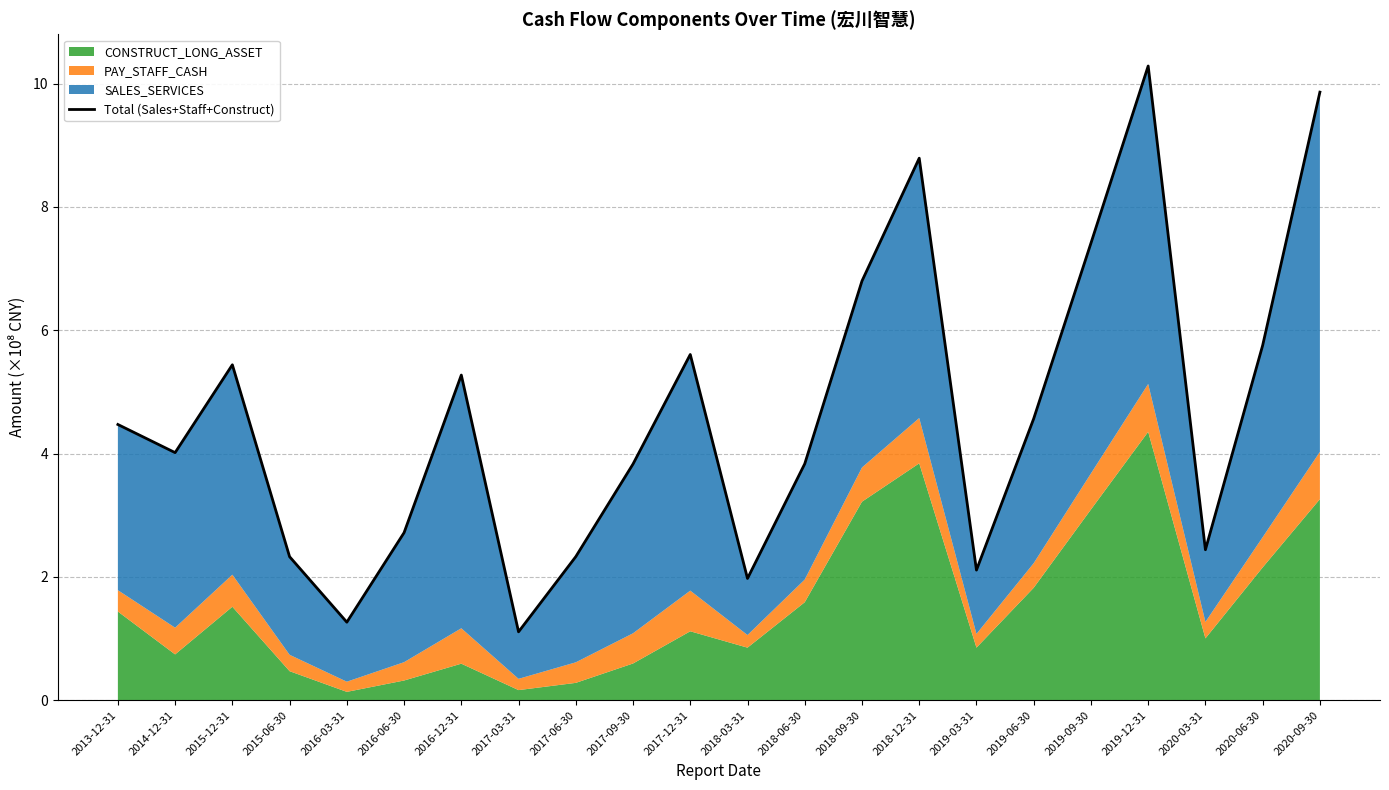

The chart shows a value of 5.8 at 2020-06-30. True or false?

True